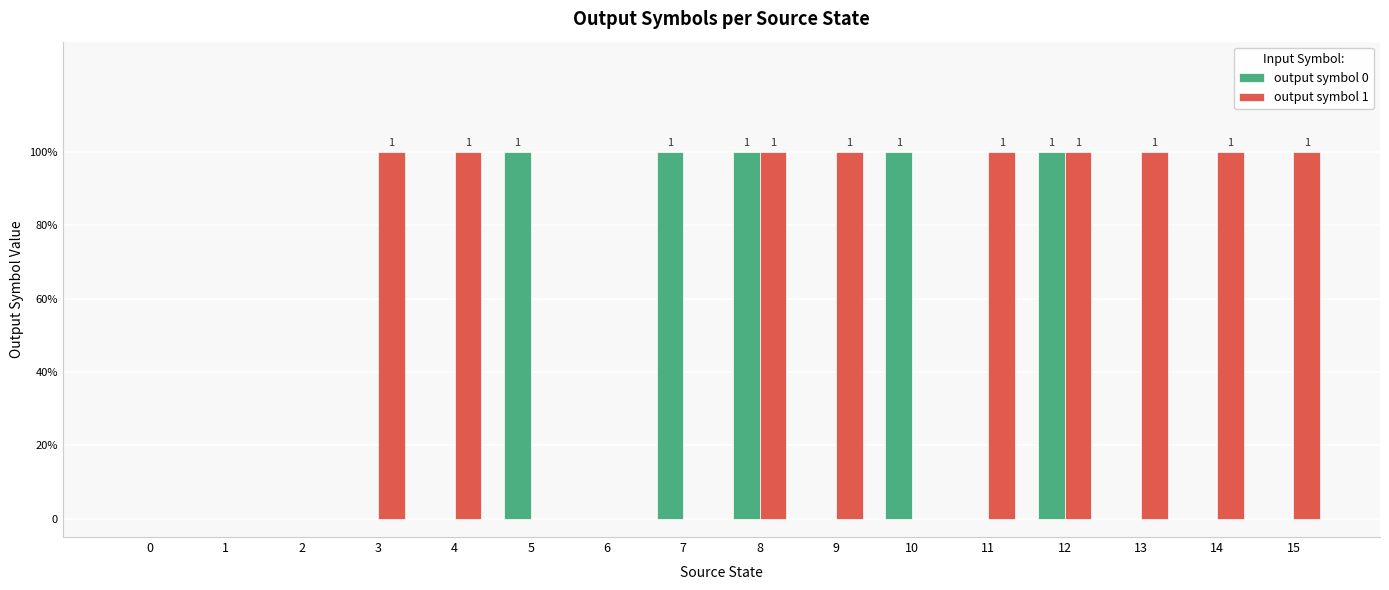

Is the value of output symbol 0 at 9 greater than the value of output symbol 1 at 5?

No